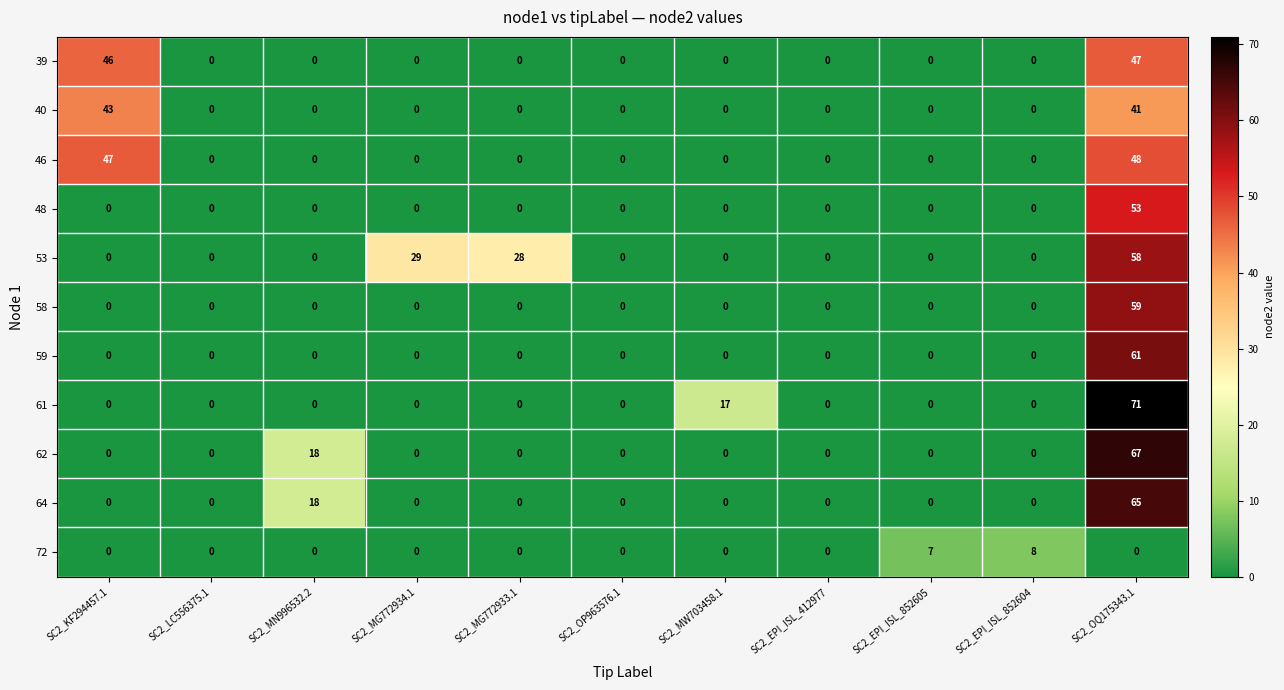

Which series has the largest total across all categories?

53